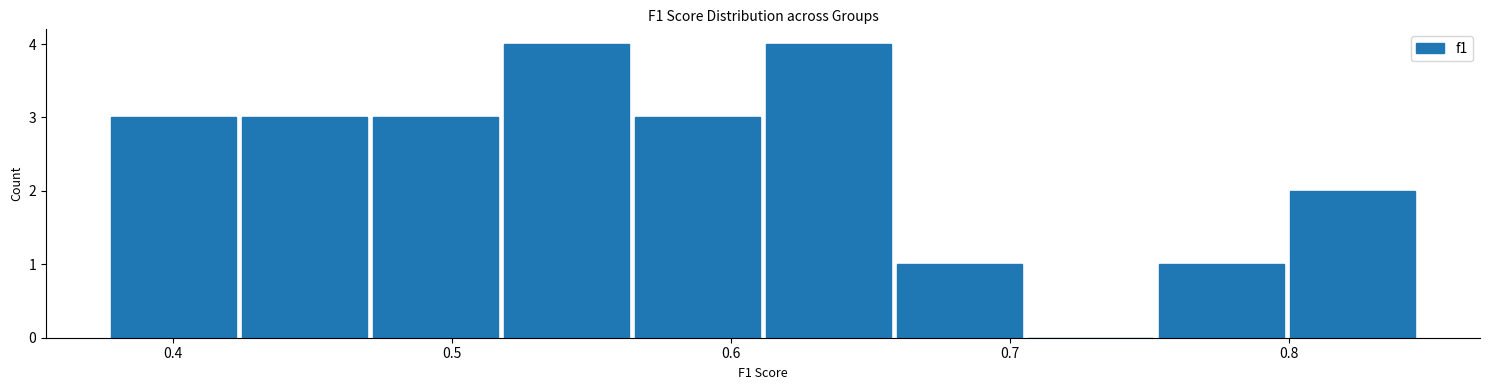

Reading left to right, list every bar in this chart as the range it spans on the x-axis followed by its height. Neither the bar edges nor the heights are printed on the chart, so give them approximately, as read against the axes.

0.38 to 0.42: 3
0.42 to 0.47: 3
0.47 to 0.52: 3
0.52 to 0.56: 4
0.56 to 0.61: 3
0.61 to 0.66: 4
0.66 to 0.71: 1
0.71 to 0.75: 0
0.75 to 0.80: 1
0.80 to 0.85: 2